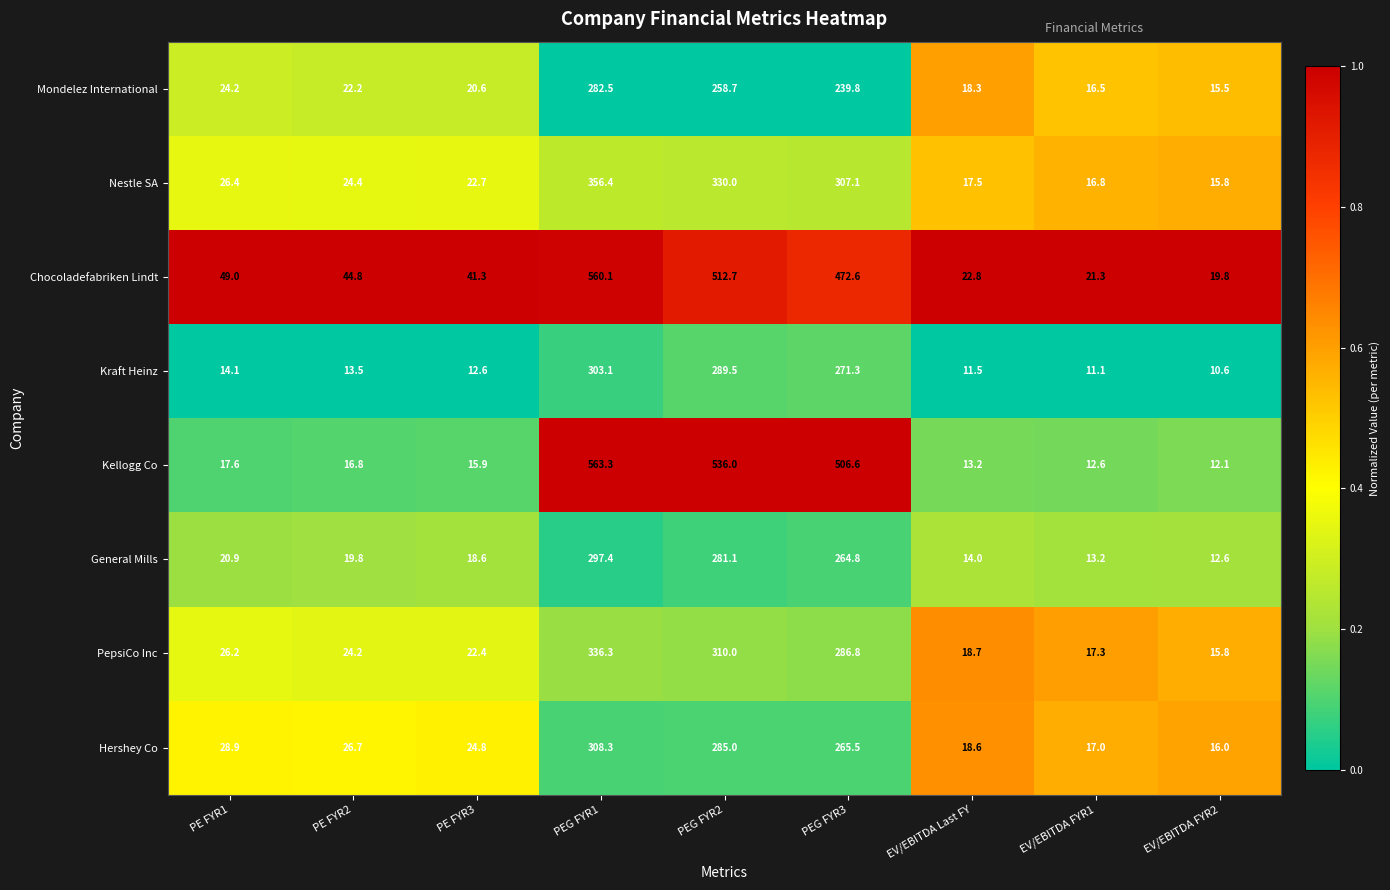

Is the value of PepsiCo Inc at EV/EBITDA Last FY greater than the value of Nestle SA at PE FYR2?

No